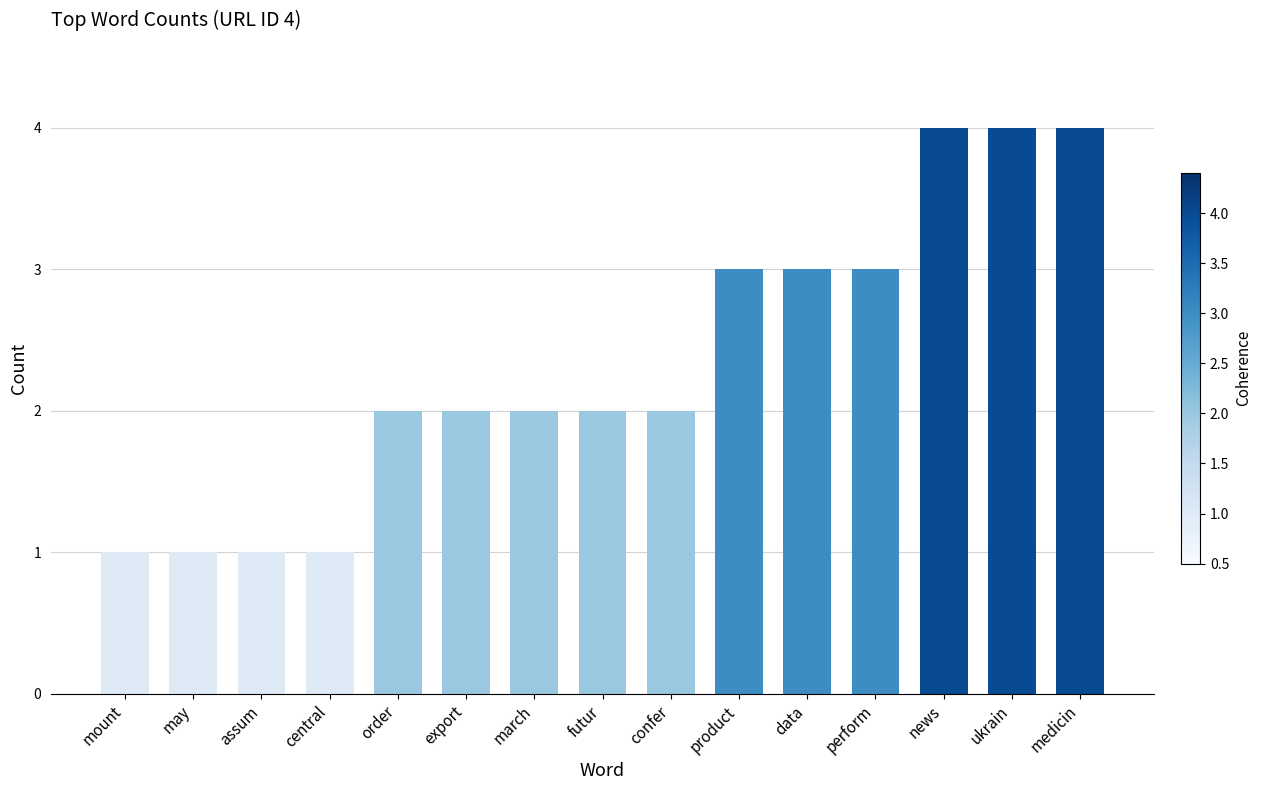

What position from the right is march?

9